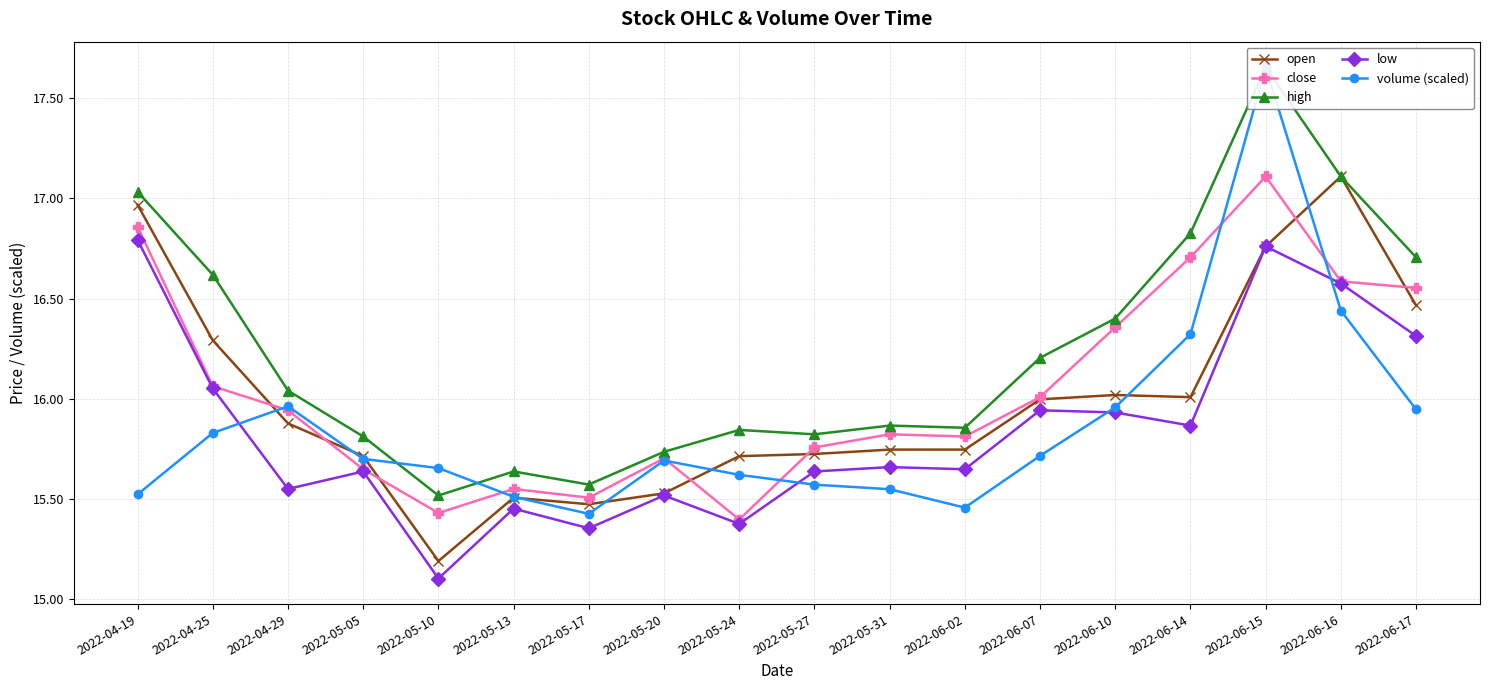

At 2022-06-15, list the series in order from smallest to largest.

open, low, close, high, volume (scaled)